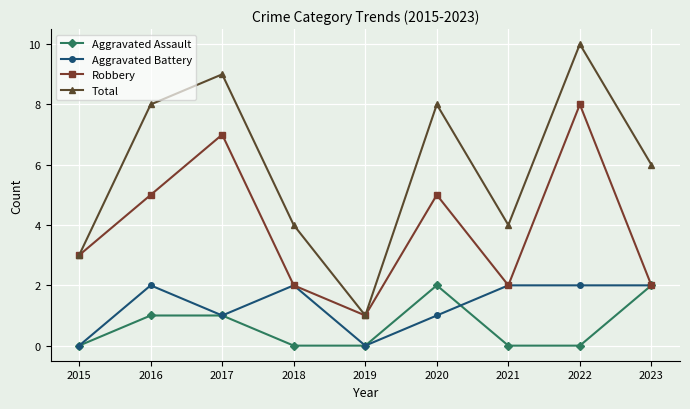

The Robbery series shows 11 at 2022. True or false?

False